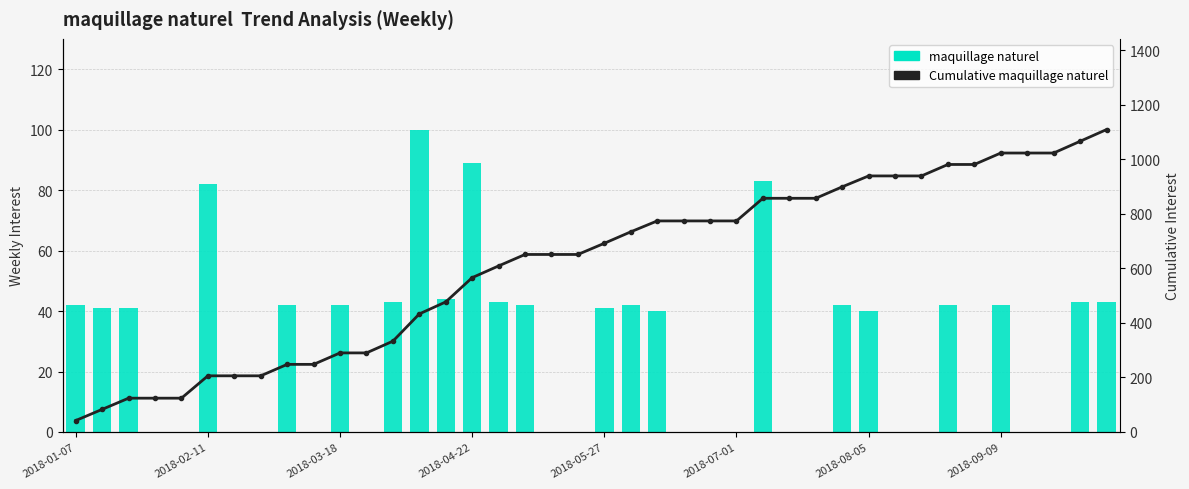

Which series has the widest spread of values?

Cumulative maquillage naturel